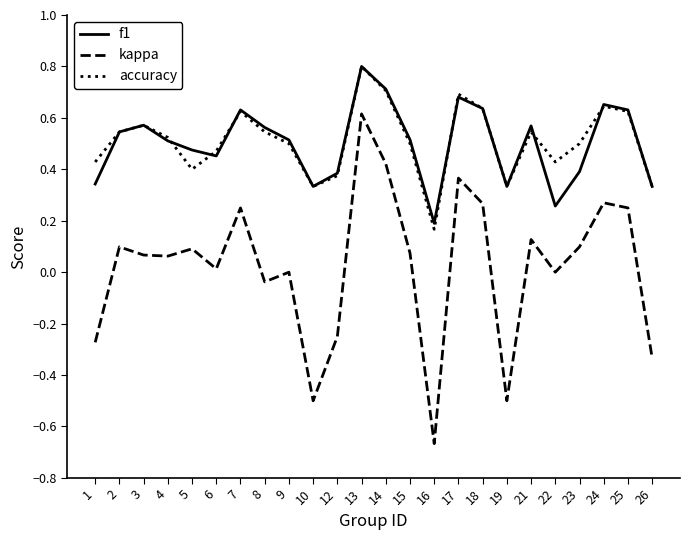

True or false: kappa and f1 intersect in this chart.

False